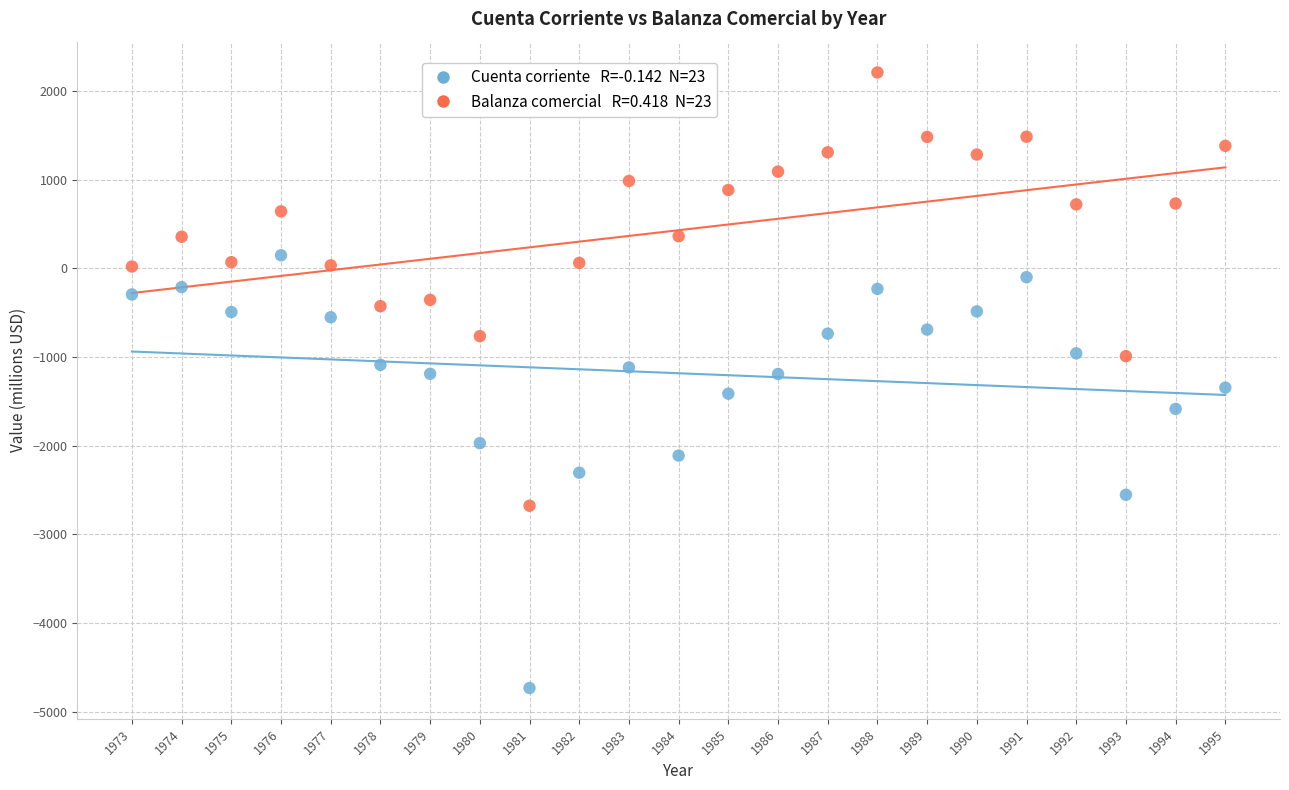

Across all data points, what is the range of X values (max minus min)?

22